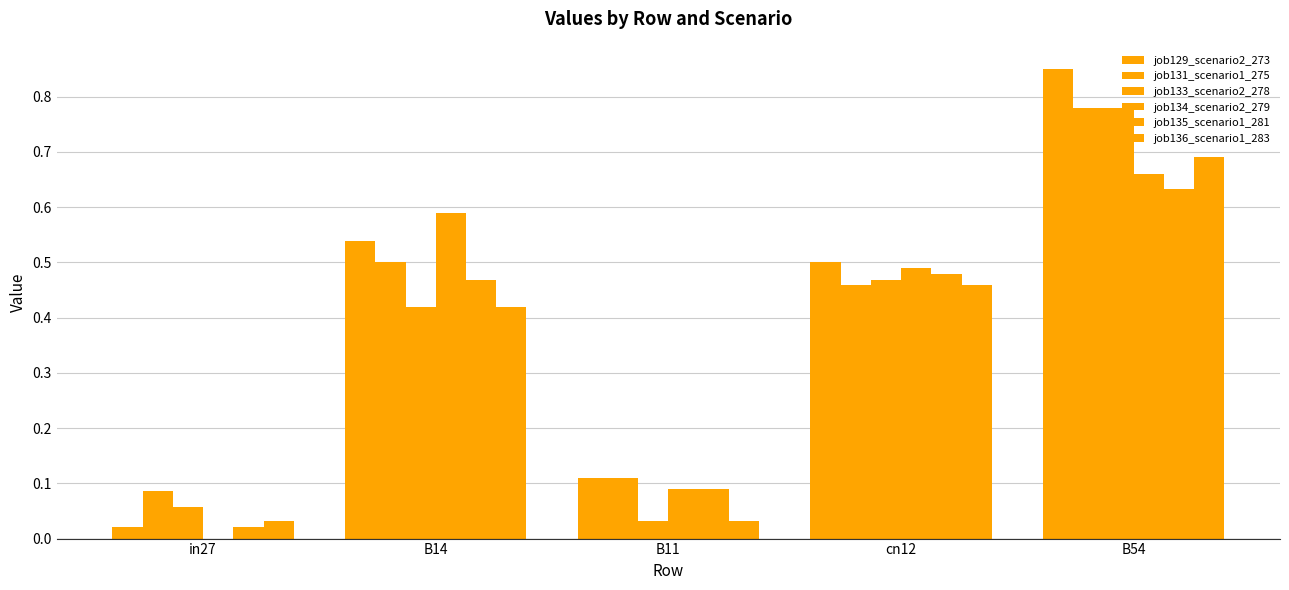

What is the spread (max minus min) of values at in27?

0.1